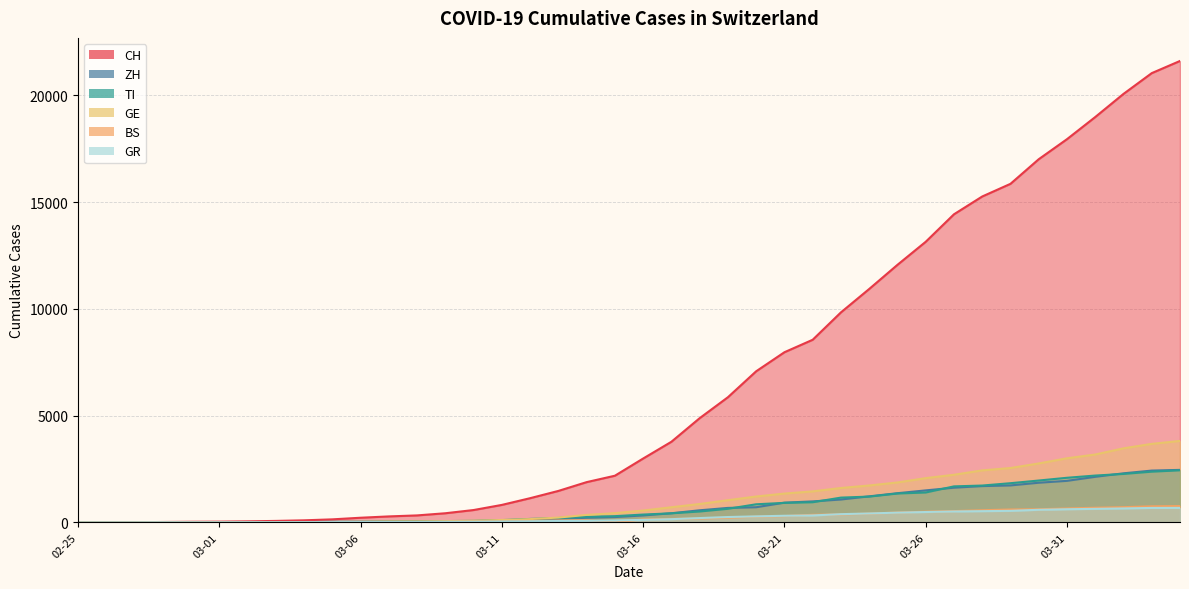

What position from the right is 2020-03-23?

13